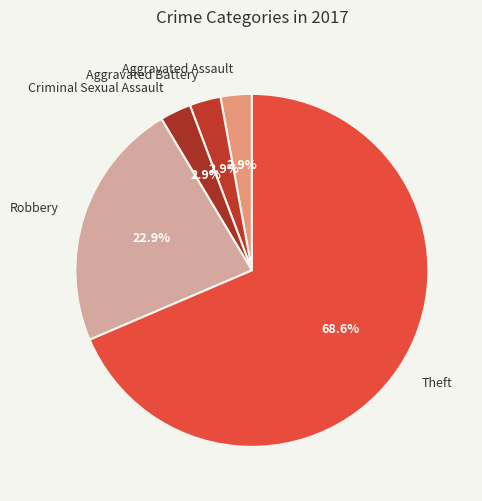

Is Robbery the majority of the pie?

No